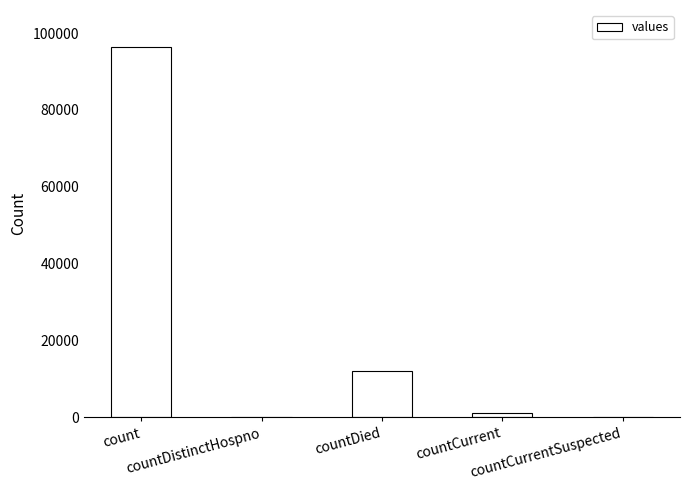

What is the greatest value displayed?

96364